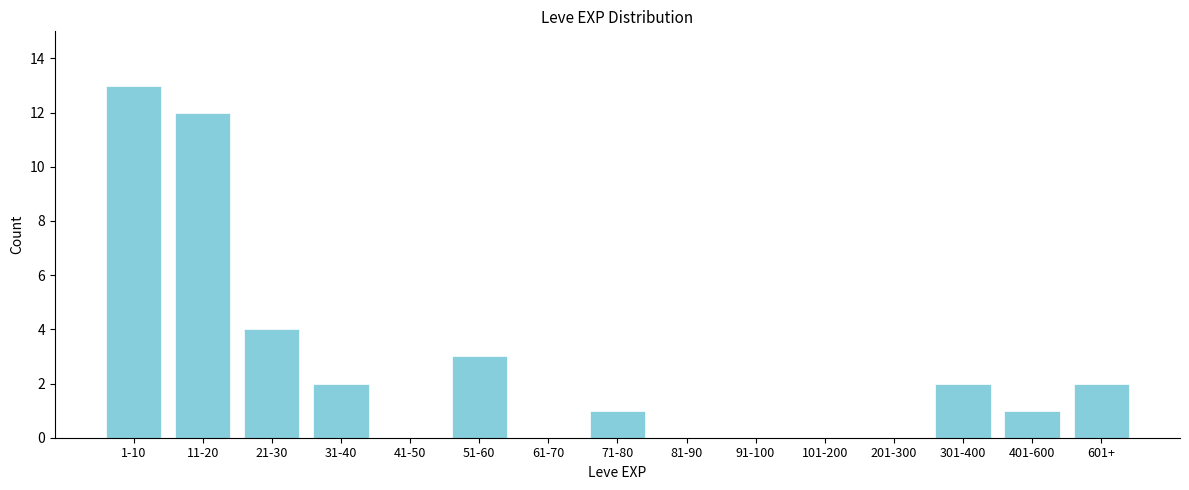

Reading left to right, extract all data points from this chart.

1-10=13	11-20=12	21-30=4	31-40=2	41-50=0	51-60=3	61-70=0	71-80=1	81-90=0	91-100=0	101-200=0	201-300=0	301-400=2	401-600=1	601+=2